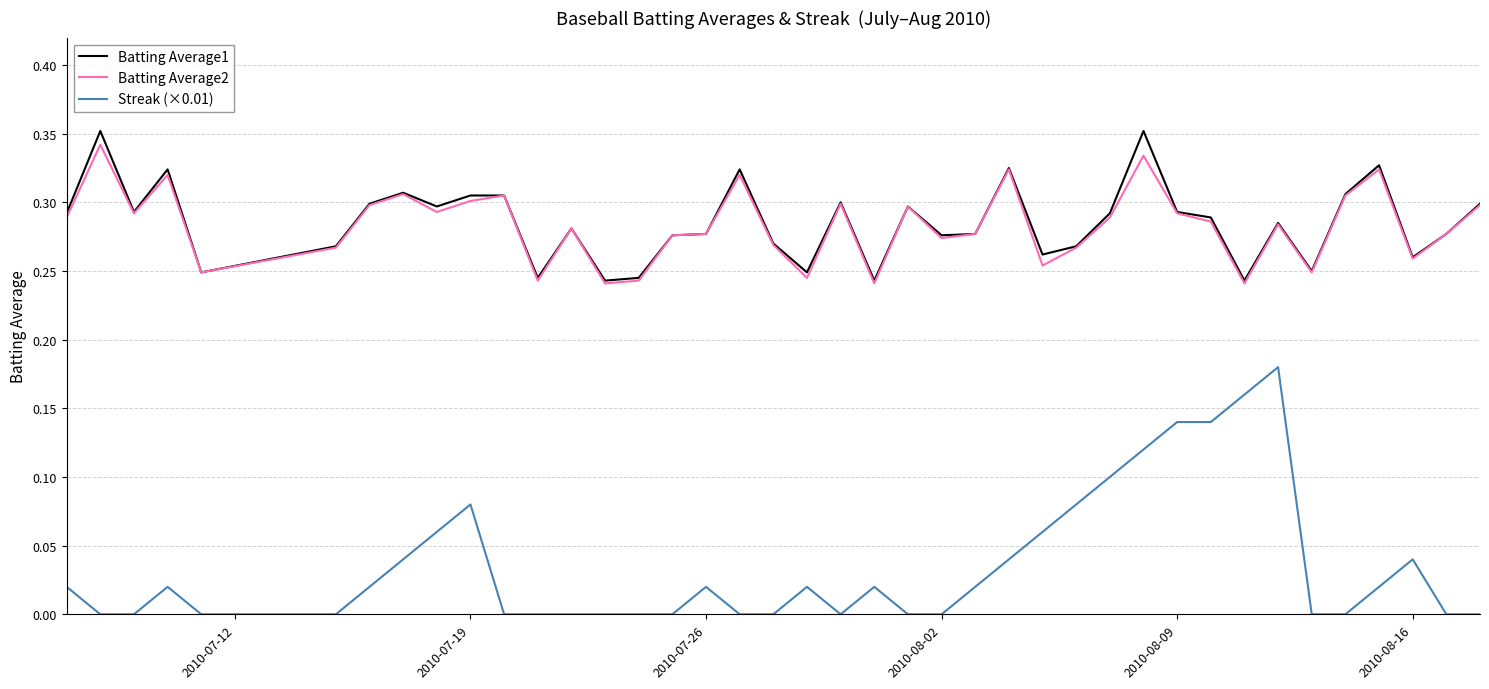

True or false: Batting Average1 and Streak (×0.01) cross at least once.

False